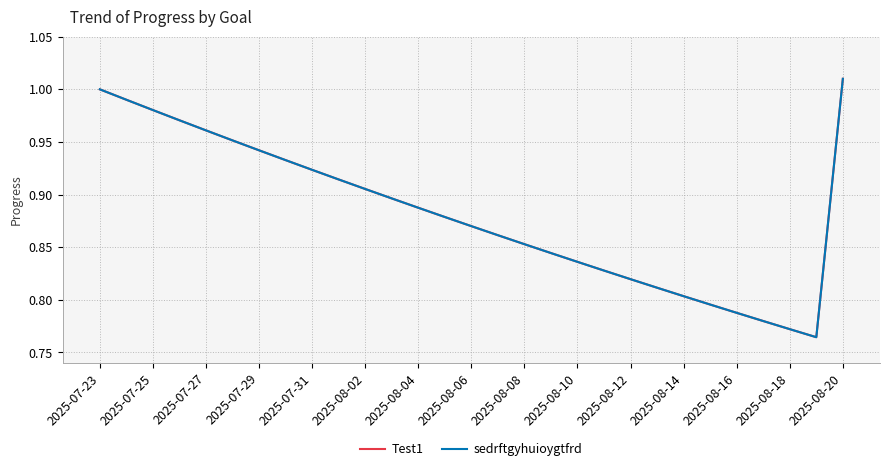

Is this an area chart (filled region under the line)?

No